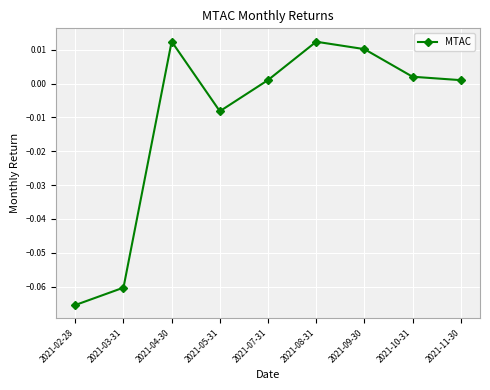

At which category does the data reach its first local valley?

2021-05-31